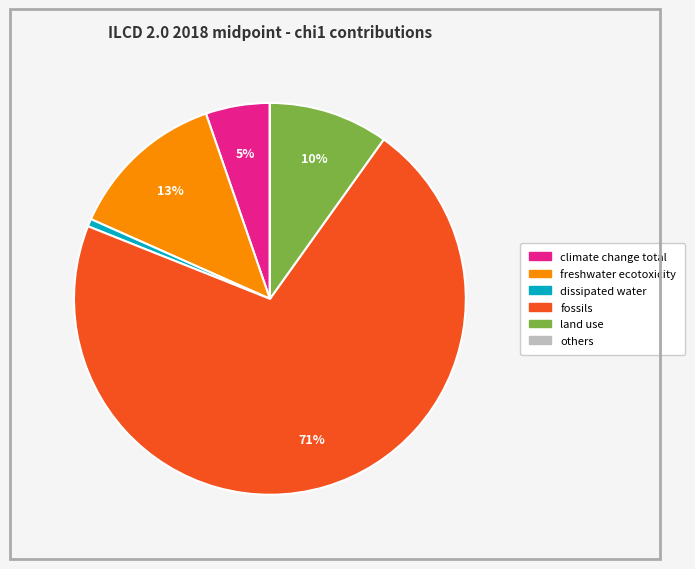

To the nearest percent, what is the difference between the largest and smallest slice percentages?

71%